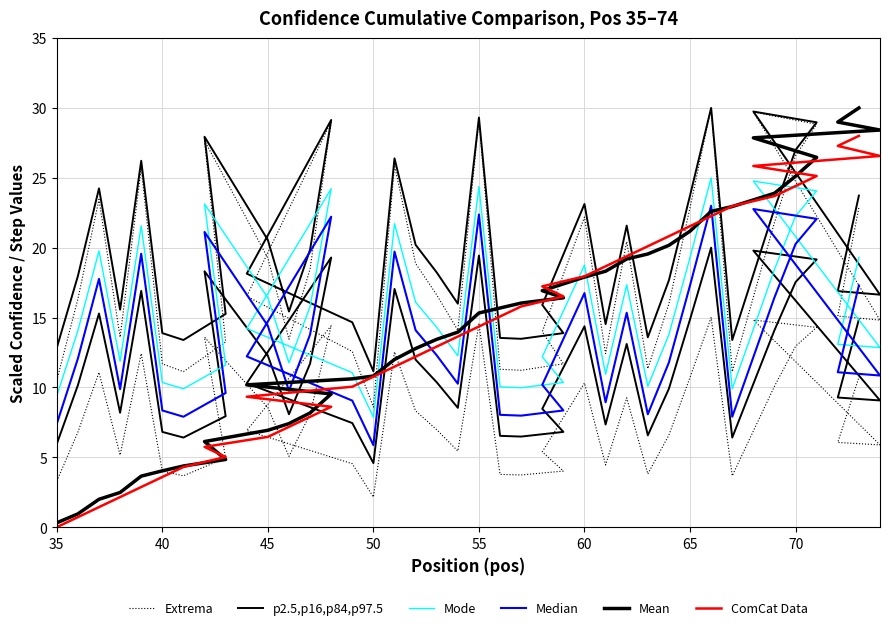

Which series has the widest spread of values?

Mean